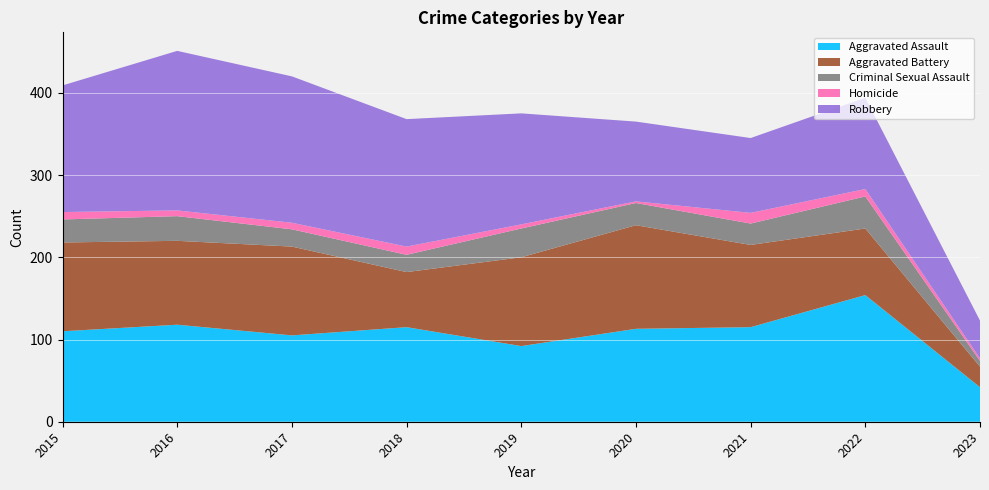

Reading right to left, what are all the values shown in this chart?

Aggravated Assault: 2023=42	2022=154	2021=115	2020=113	2019=92	2018=115	2017=105	2016=118	2015=110
Aggravated Battery: 2023=25	2022=81	2021=100	2020=126	2019=108	2018=67	2017=108	2016=102	2015=108
Criminal Sexual Assault: 2023=7	2022=39	2021=26	2020=27	2019=35	2018=21	2017=21	2016=30	2015=28
Homicide: 2023=3	2022=9	2021=13	2020=2	2019=5	2018=10	2017=8	2016=7	2015=9
Robbery: 2023=46	2022=111	2021=91	2020=97	2019=135	2018=155	2017=178	2016=194	2015=154